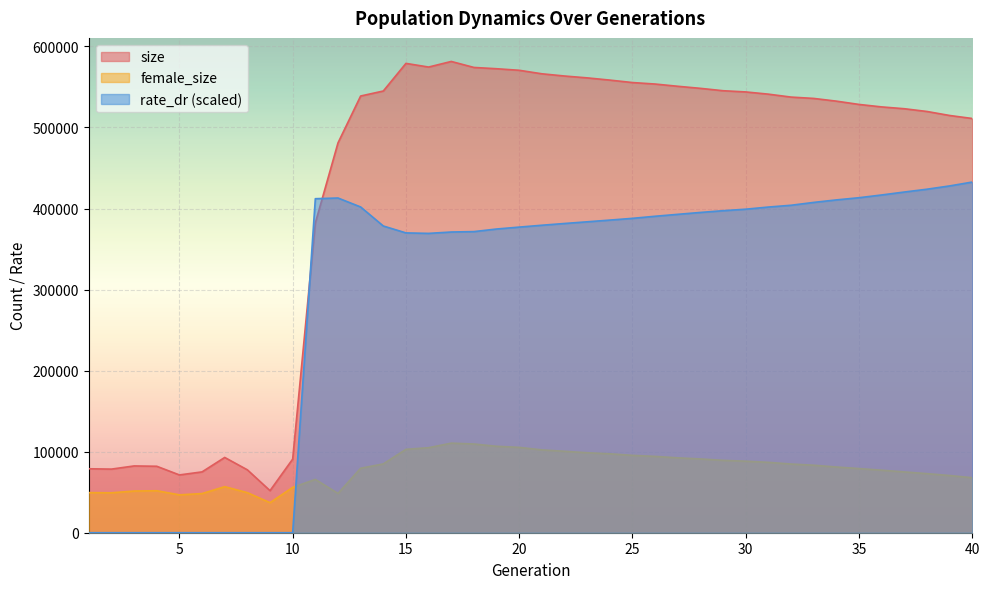

Reading left to right, transcribe all the data shown in this chart.

size: 1=78912.0	2=78495.0	3=82400.0	4=81998.0	5=71301.0	6=75062.0	7=92879.0	8=77600.0	9=51898.0	10=90862.0	11=382257.0	12=481001.0	13=538857.0	14=545020.0	15=579117.0	16=574590.0	17=581495.0	18=574104.0	19=572512.0	20=570598.0	21=566270.0	22=563525.0	23=561229.0	24=558487.0	25=555467.0	26=553627.0	27=550863.0	28=548304.0	29=545377.0	30=543886.0	31=541142.0	32=537524.0	33=535873.0	34=532524.0	35=528459.0	36=525401.0	37=523154.0	38=519766.0	39=514820.0	40=511105.0
female_size: 1=49474.0	2=49258.0	3=51439.0	4=51806.0	5=46736.0	6=48313.0	7=56824.0	8=49425.0	9=37089.0	10=55916.0	11=65793.0	12=48495.0	13=79549.0	14=84893.0	15=102897.0	16=104907.0	17=110533.0	18=109473.0	19=106673.0	20=105314.0	21=102218.0	22=100482.0	23=98682.0	24=97395.0	25=95446.0	26=94175.0	27=92384.0	28=91028.0	29=89291.0	30=88243.0	31=86833.0	32=84755.0	33=83290.0	34=81078.0	35=79173.0	36=77144.0	37=75025.0	38=72899.0	39=70580.0	40=67853.0
rate_dr: 1=0.0	2=0.0	3=0.0	4=0.0	5=0.0	6=0.0	7=0.0	8=0.0	9=0.0	10=0.0	11=412147.4	12=413011.5	13=401935.2	14=378462.0	15=369949.4	16=369350.5	17=371046.1	18=371545.6	19=374737.5	20=377103.0	21=379401.6	22=381560.7	23=383639.6	24=385753.9	25=387913.0	26=390483.2	27=392870.8	28=395197.4	29=397344.8	30=399208.5	31=401847.9	32=404051.8	33=407572.2	34=410662.2	35=413365.6	36=416751.1	37=420386.6	38=423860.4	39=427920.4	40=432688.1